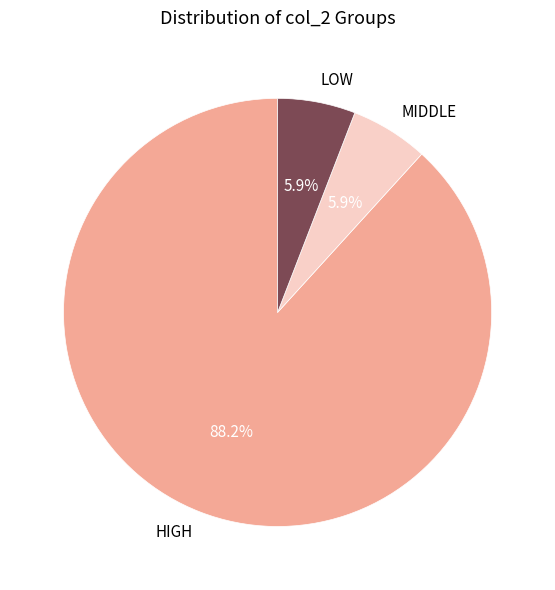

What is the ratio of the value at LOW to the value at MIDDLE?

1.0